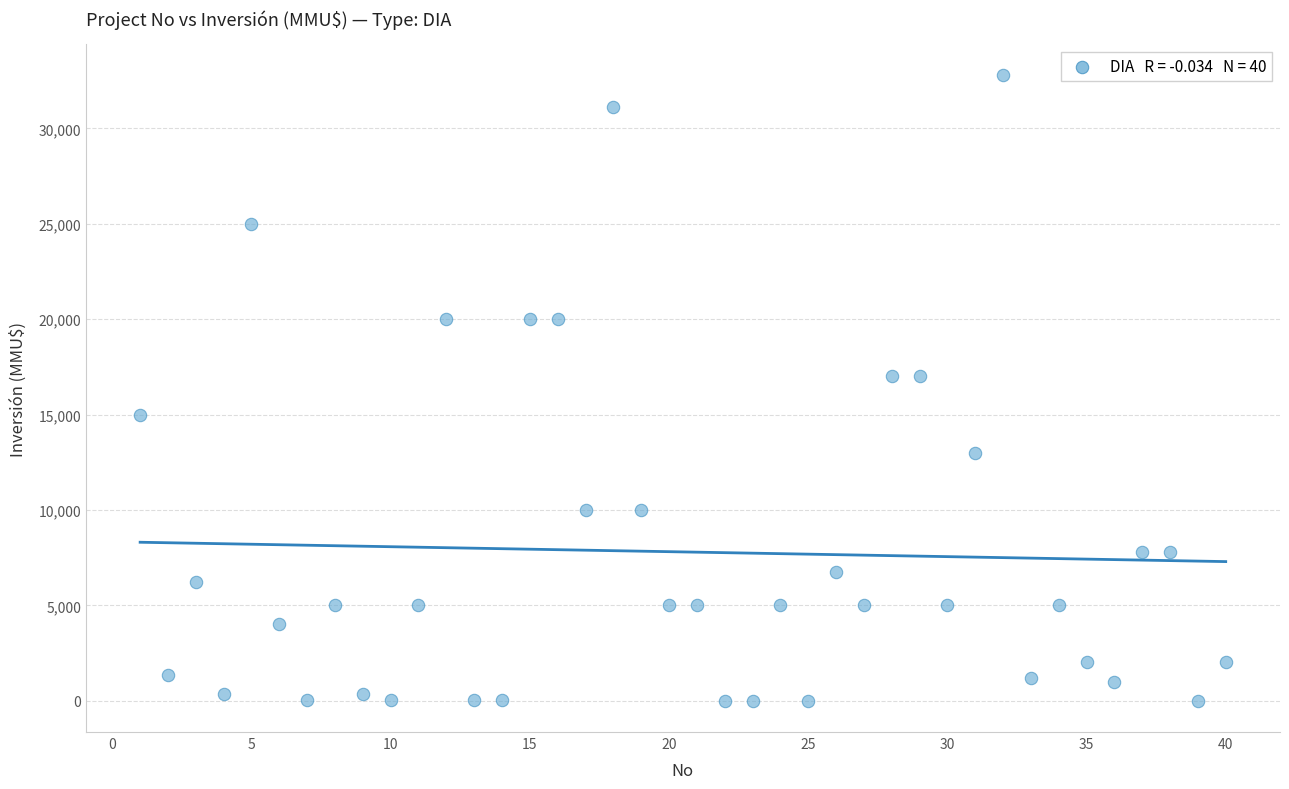

What is the range of Y values (max minus min)?

32775